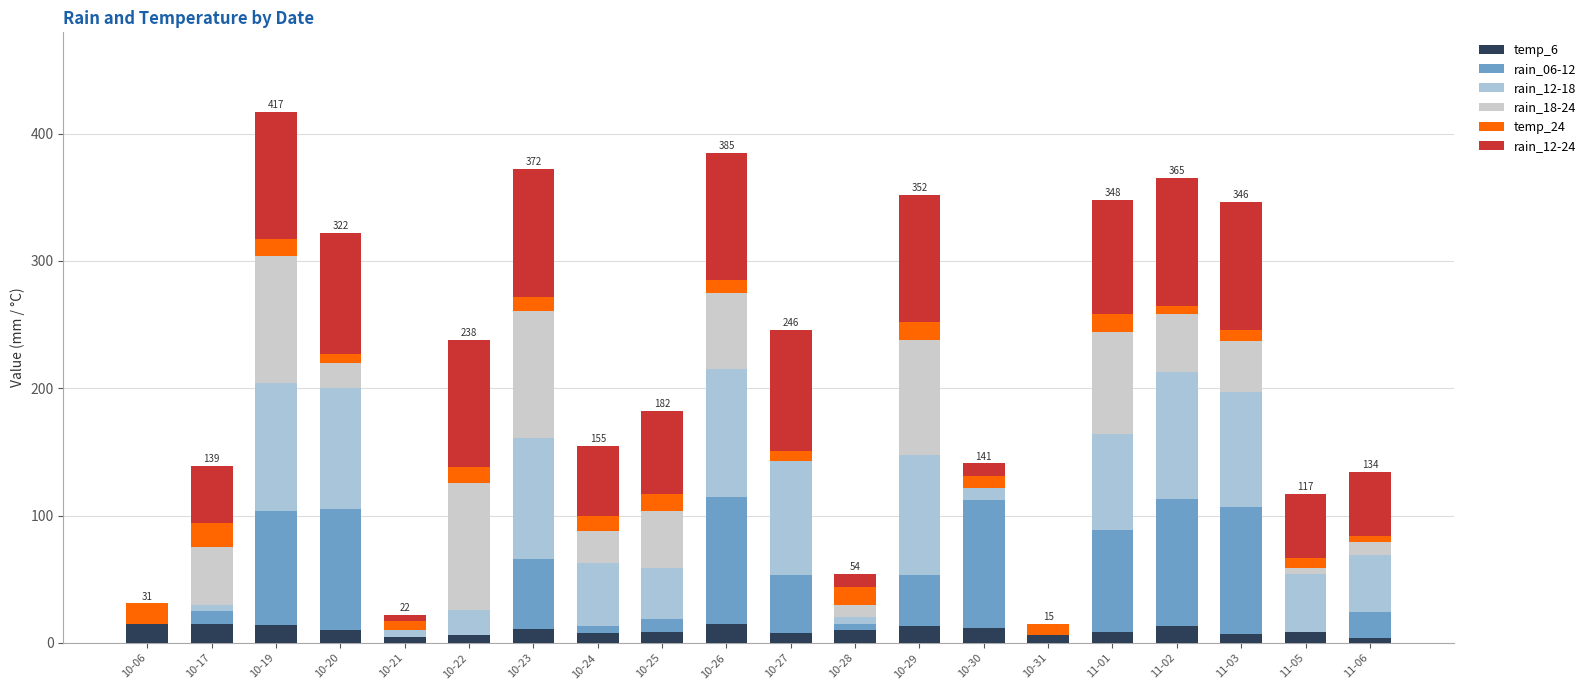

At which category is the sum across all series the highest?

10-19